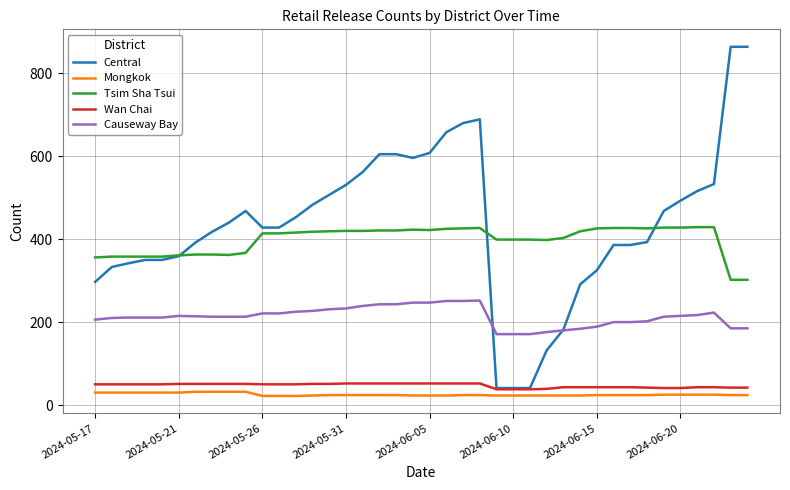

What is the greatest value displayed?

864